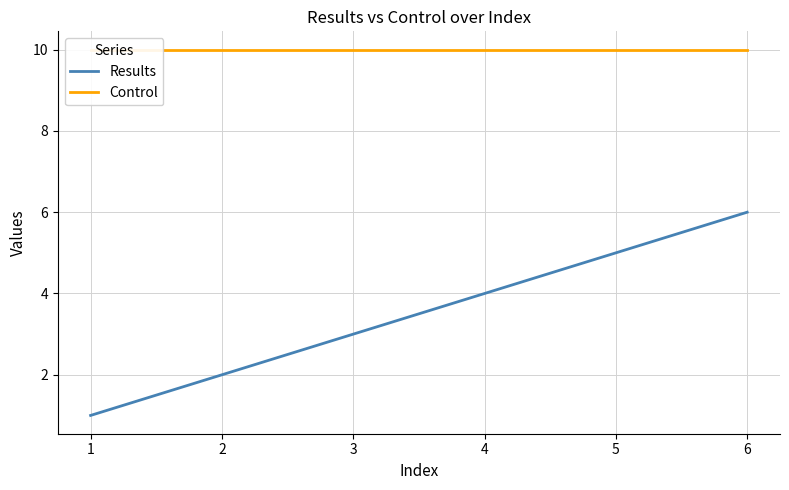

Does the chart display data point markers on the line(s)?

No